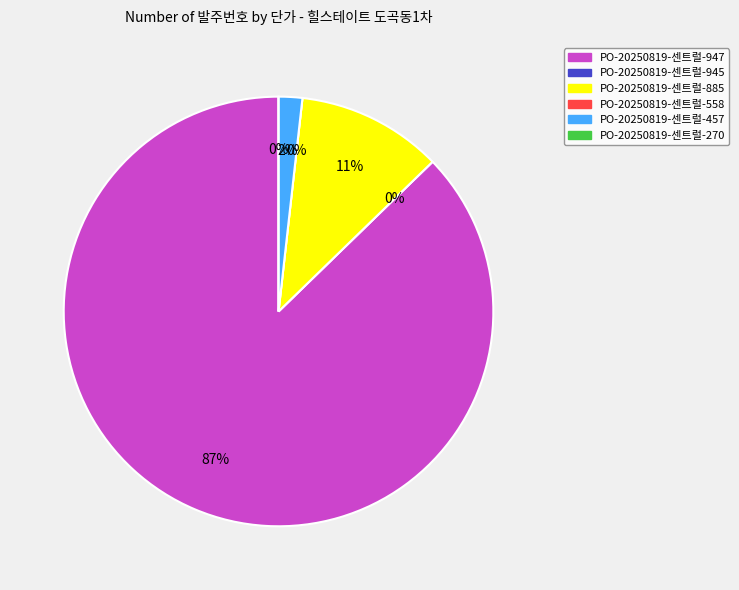

What is the change in value from PO-20250819-센트럴-947 to PO-20250819-센트럴-270?

-175320